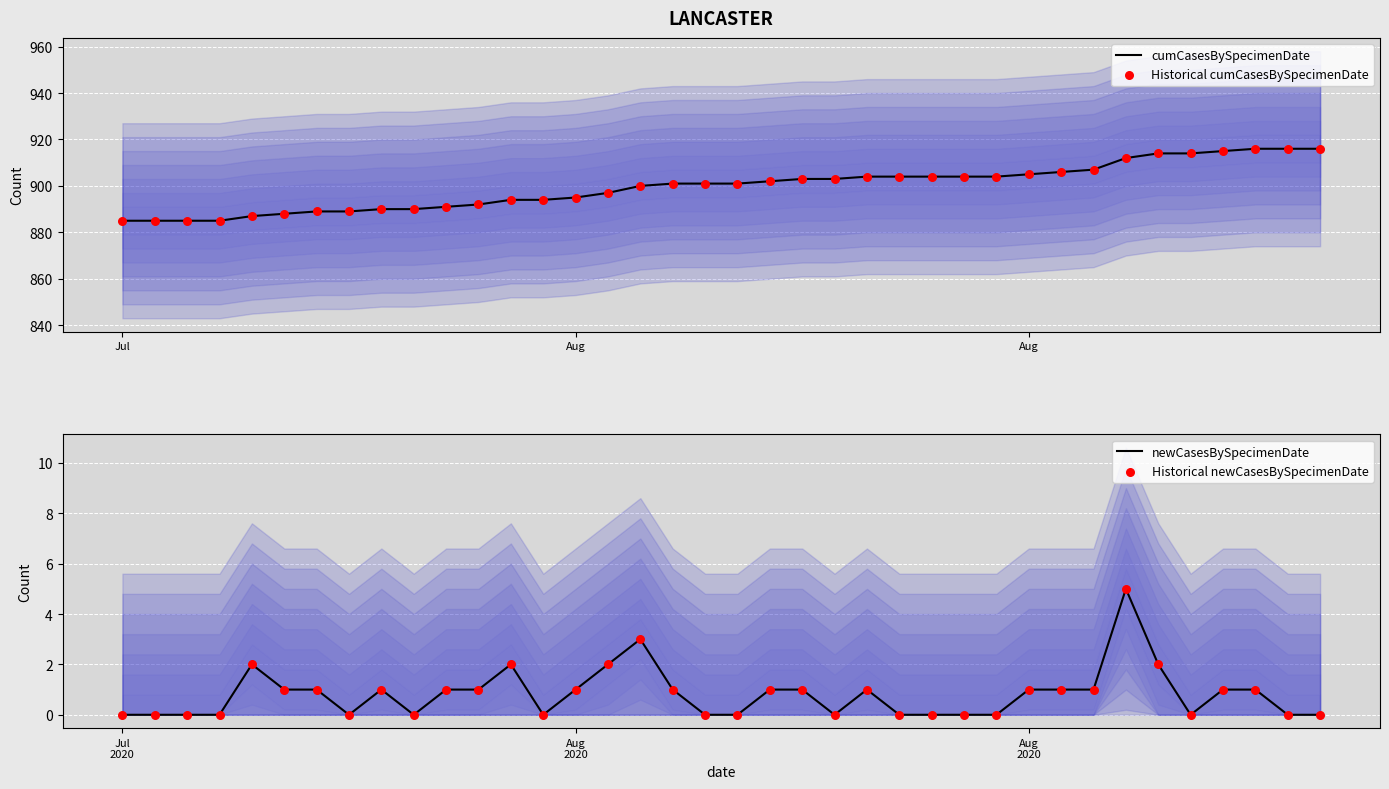

Which series contains the lowest Y value?

newCasesBySpecimenDate